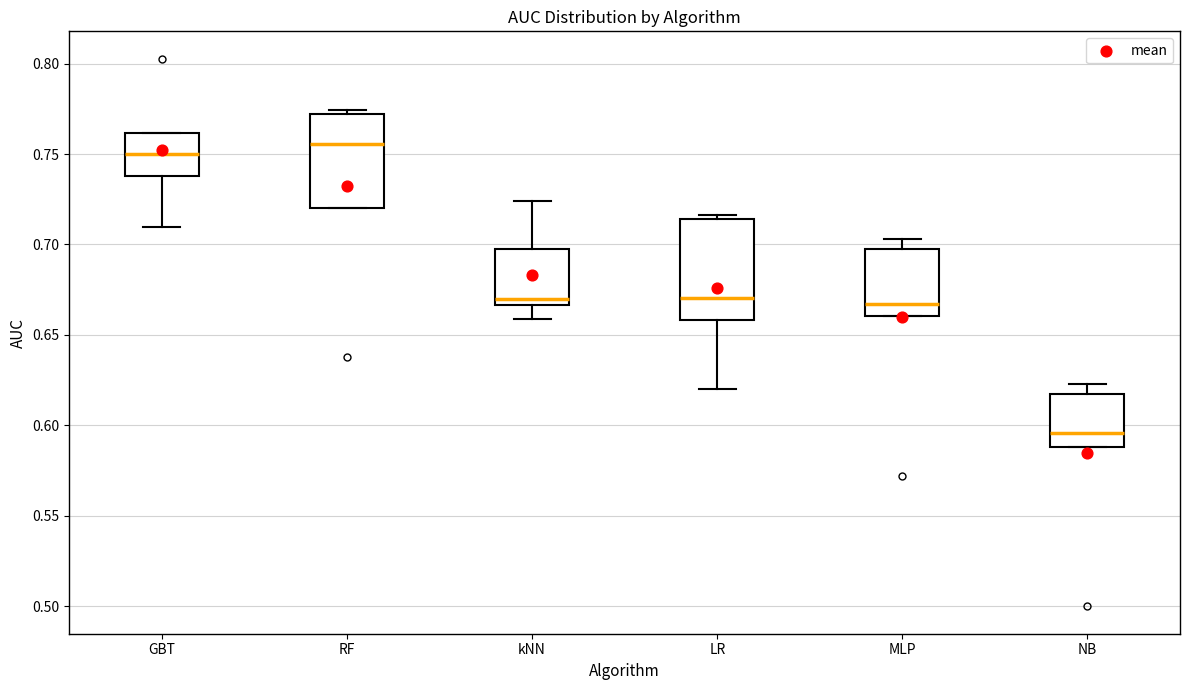

Reading left to right, transcribe this box plot: for each box, give where its median line is, the range the box spans, and where its two whiskers end, as read against the y-axis. The values are not printed on the chart, so give them approximately, as read against the axis.

GBT: median 0.750, box 0.740 to 0.760, whiskers 0.710 to 0.760
RF: median 0.755, box 0.720 to 0.770, whiskers 0.720 to 0.775
kNN: median 0.670, box 0.665 to 0.700, whiskers 0.660 to 0.725
LR: median 0.670, box 0.660 to 0.715, whiskers 0.620 to 0.715 (just above the box's upper edge)
MLP: median 0.665, box 0.660 to 0.695, whiskers 0.660 to 0.705
NB: median 0.595, box 0.590 to 0.620, whiskers 0.590 to 0.625